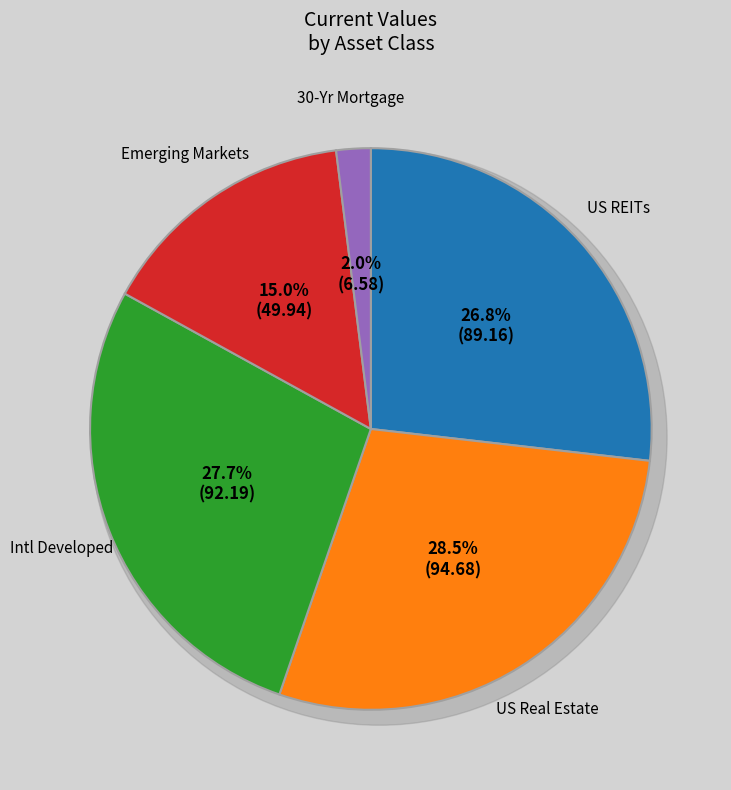

What is the change in value from Intl Developed to 30-Yr Mortgage?

-85.6